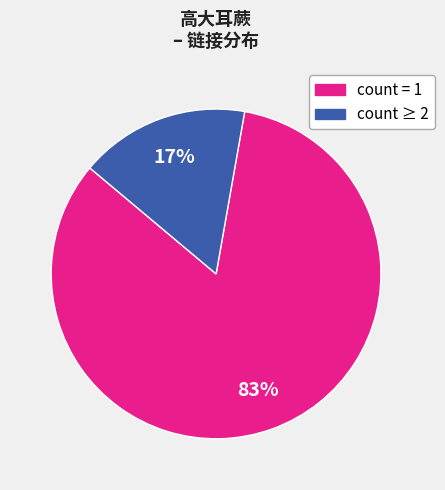

True or false: count ≥ 2 accounts for 17% of the total.

True